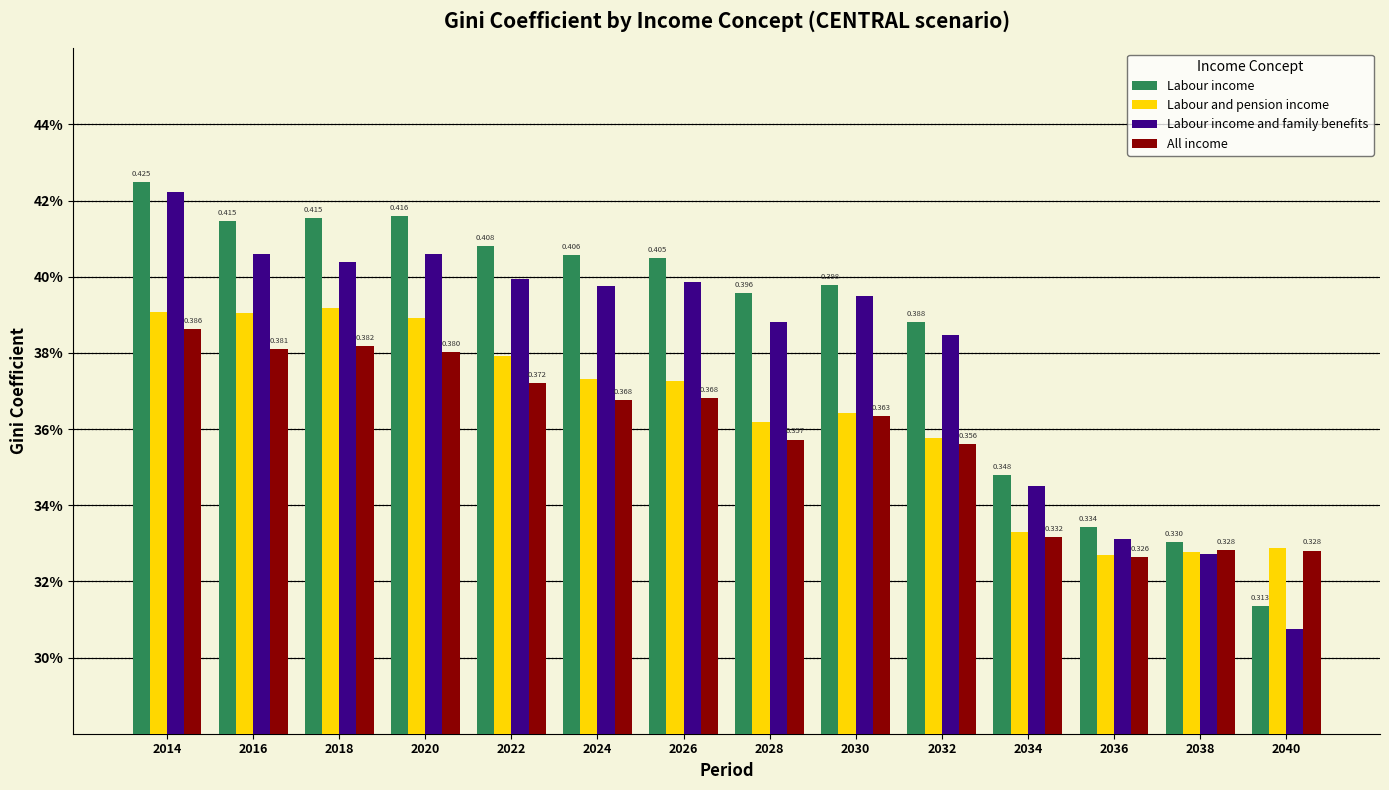

What is the greatest value displayed?

0.4